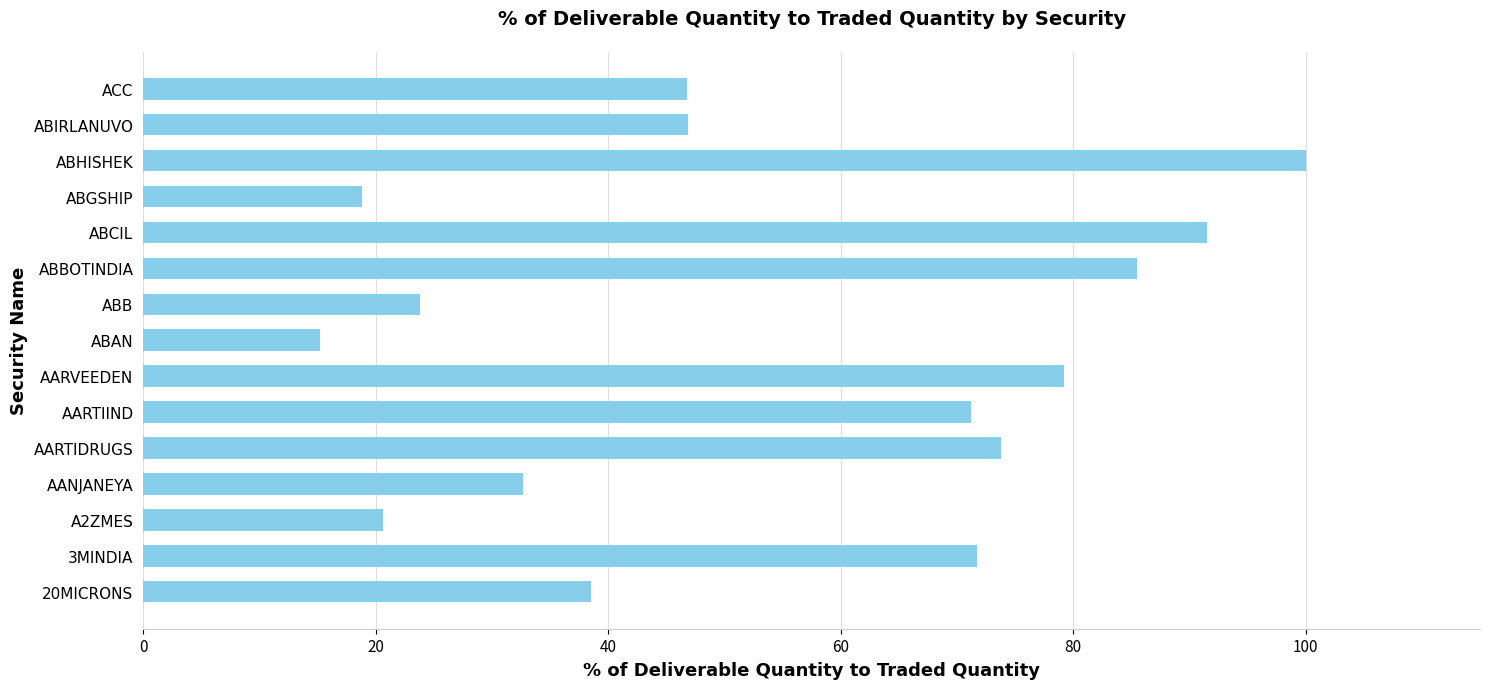

The chart shows a value of 27.8 at AARTIDRUGS. True or false?

False